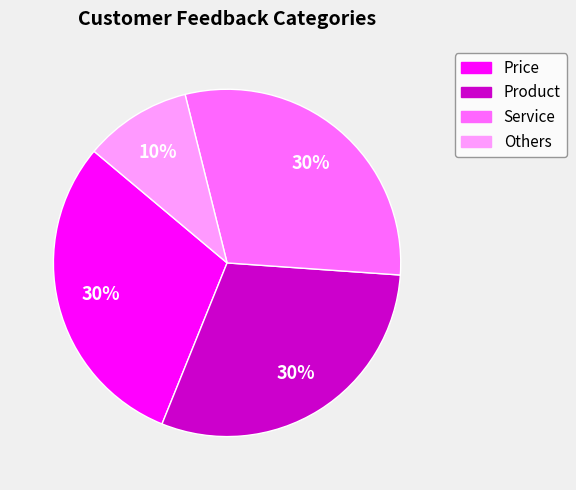

To the nearest percent, what percentage of the pie is Product?

30%